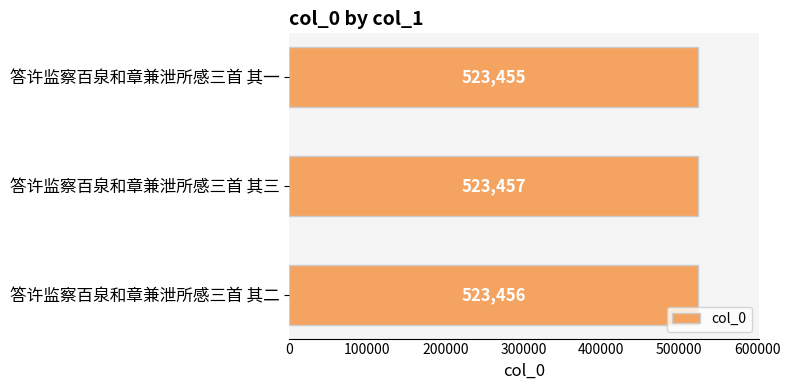

The value at 答许监察百泉和章兼泄所感三首 其一 is 523455. True or false?

True